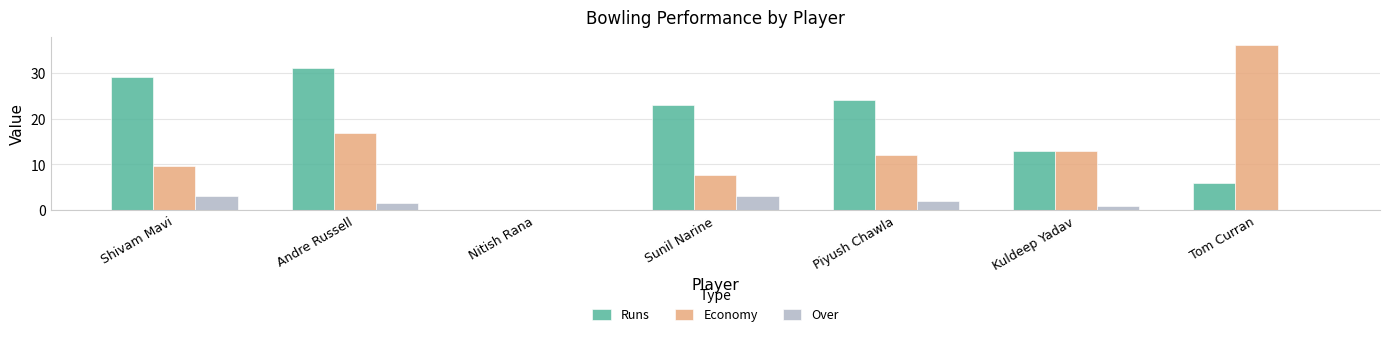

At which label is Economy closest to 18?

Andre Russell